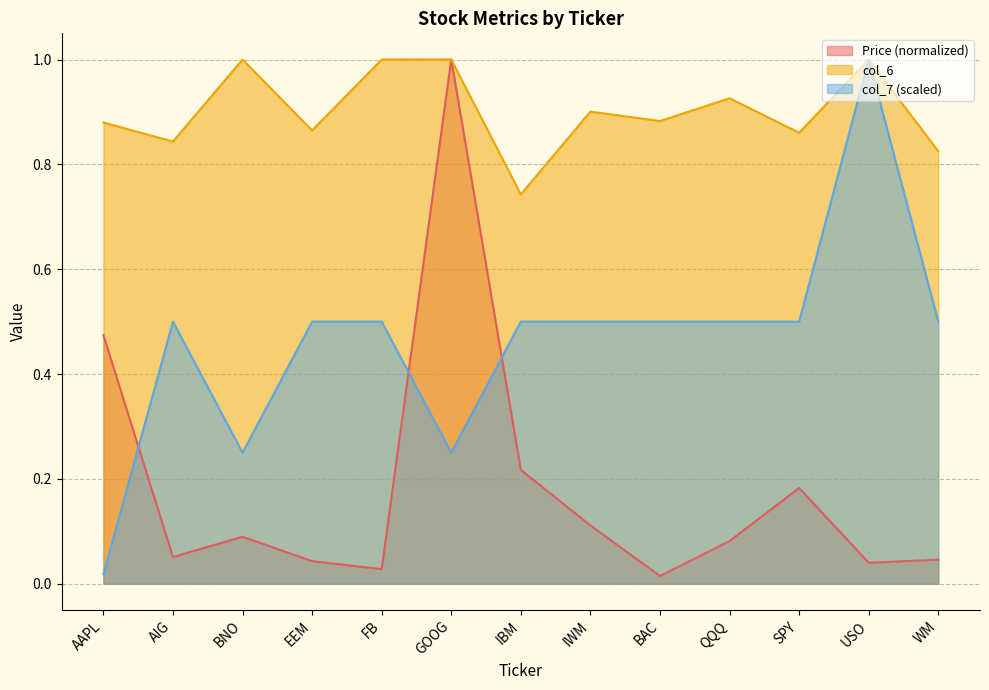

At which category does Price (col_2) reach its first local valley?

AIG